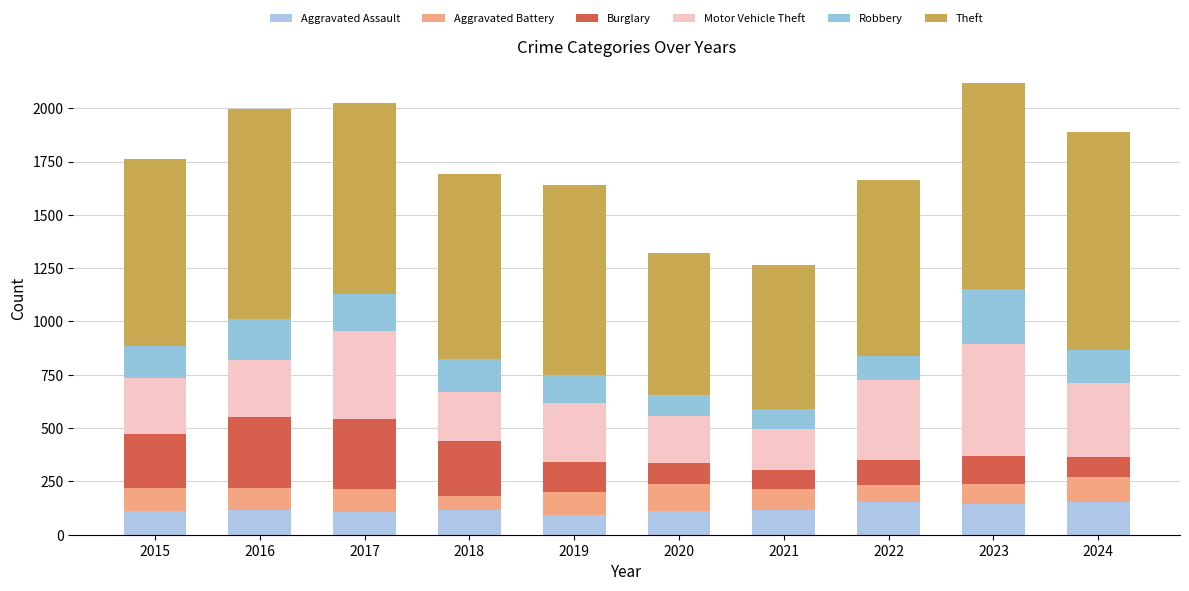

What is the difference between the second highest and second lowest values in the Aggravated Assault series?

49